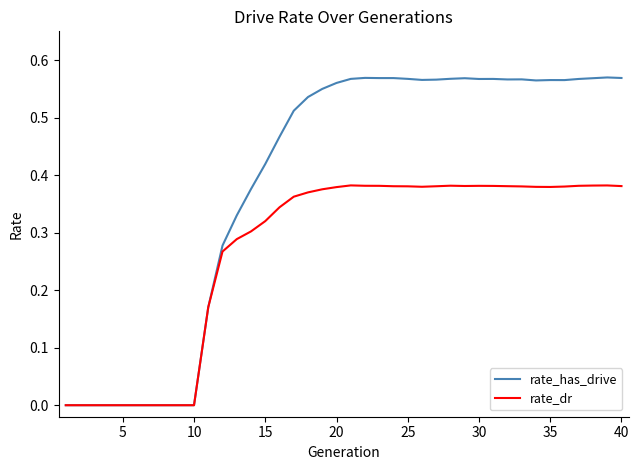

Which series has the largest range (max minus min)?

rate_has_drive